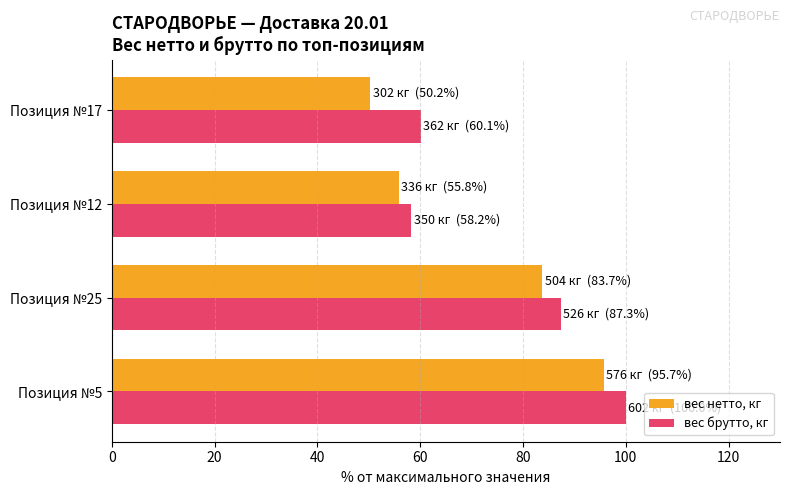

Count the number of data series in this chart.

2